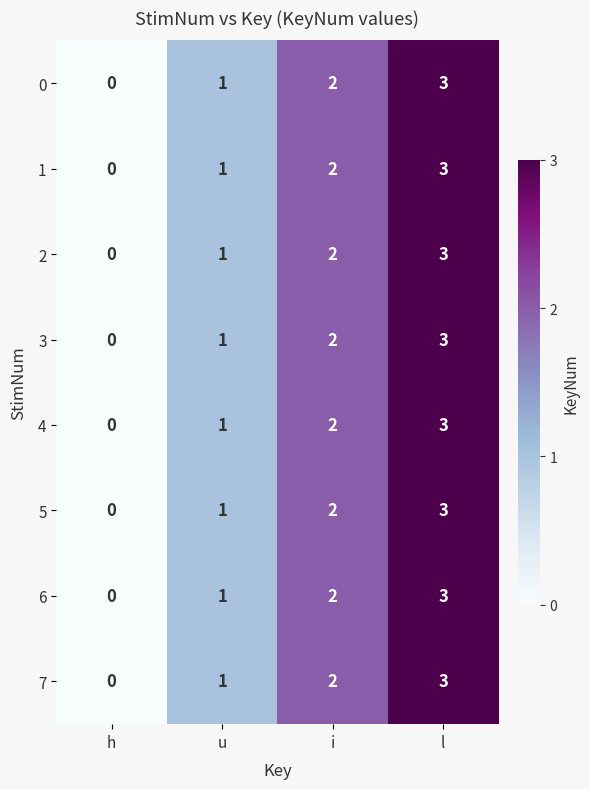

What is the sum of all 5 values?

6